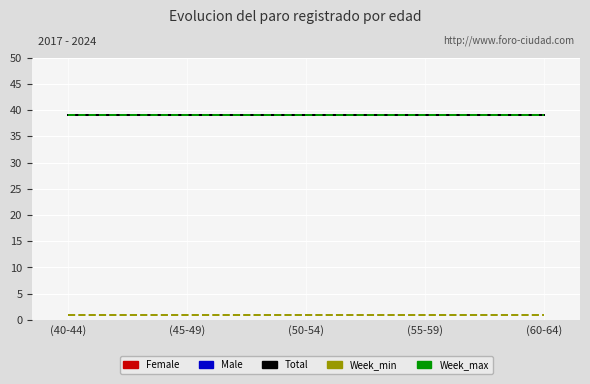

What value does the Male series have at (40-44)?

39